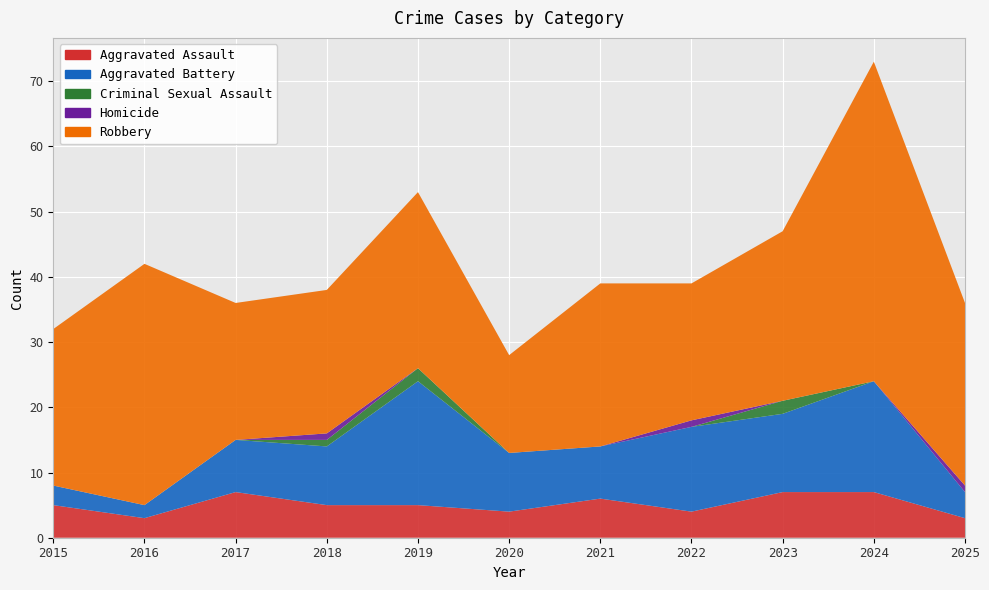

Reading left to right, extract all data points from this chart.

Aggravated Assault: 5	3	7	5	5	4	6	4	7	7	3
Aggravated Battery: 3	2	8	9	19	9	8	13	12	17	4
Criminal Sexual Assault: 0	0	0	1	2	0	0	0	2	0	0
Homicide: 0	0	0	1	0	0	0	1	0	0	1
Robbery: 24	37	21	22	27	15	25	21	26	49	28